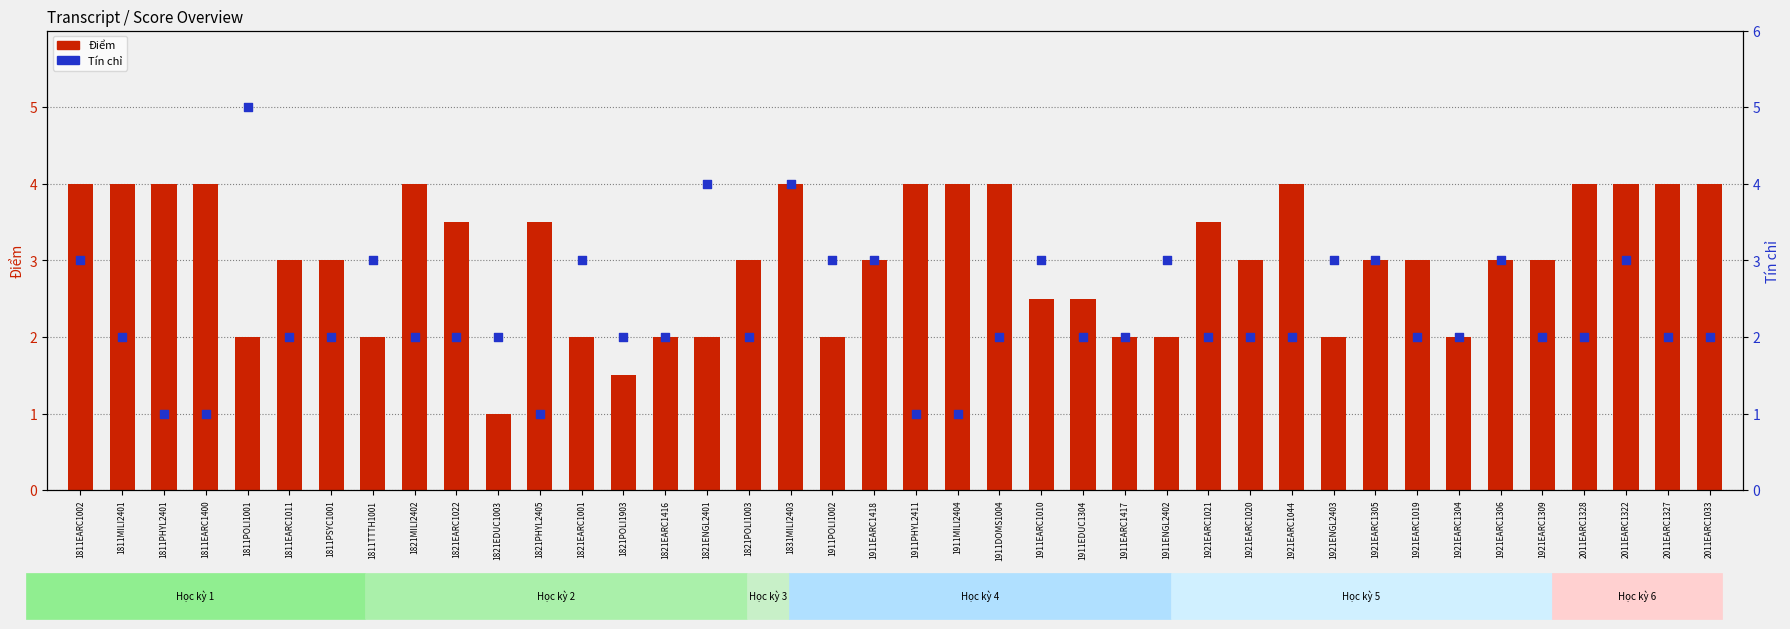

What is the total value across all series at 1921EARC1305?

6.0